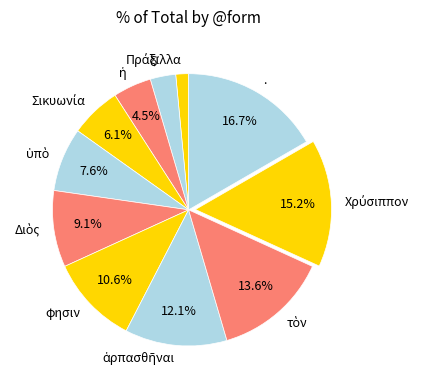

Which slice is the largest?

.